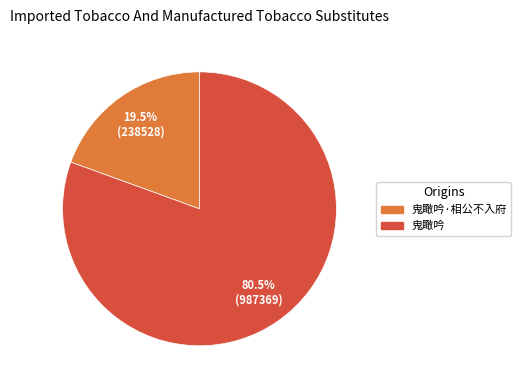

Which has a higher value, 鬼瞰吟·相公不入府 or 鬼瞰吟?

鬼瞰吟